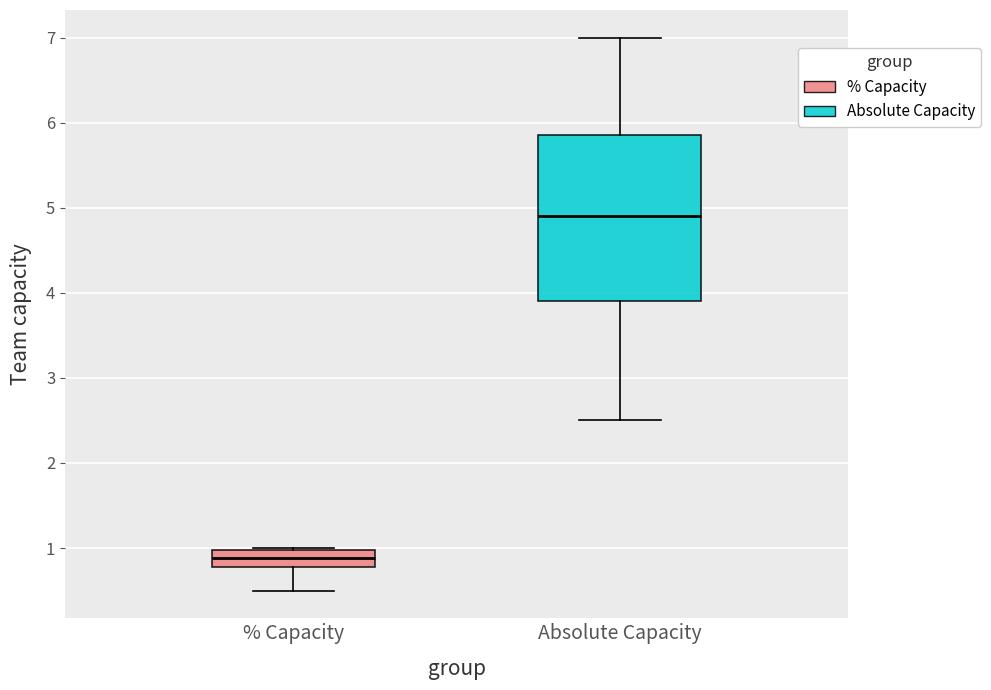

Reading left to right, transcribe this box plot: for each box, give where its median line is, the range the box spans, and where its two whiskers end, as read against the y-axis. The values are not printed on the chart, so give them approximately, as read against the axis.

% Capacity: median 0.9, box 0.8 to 1.0, whiskers 0.5 to 1.0
Absolute Capacity: median 4.9, box 3.9 to 5.9, whiskers 2.5 to 7.0